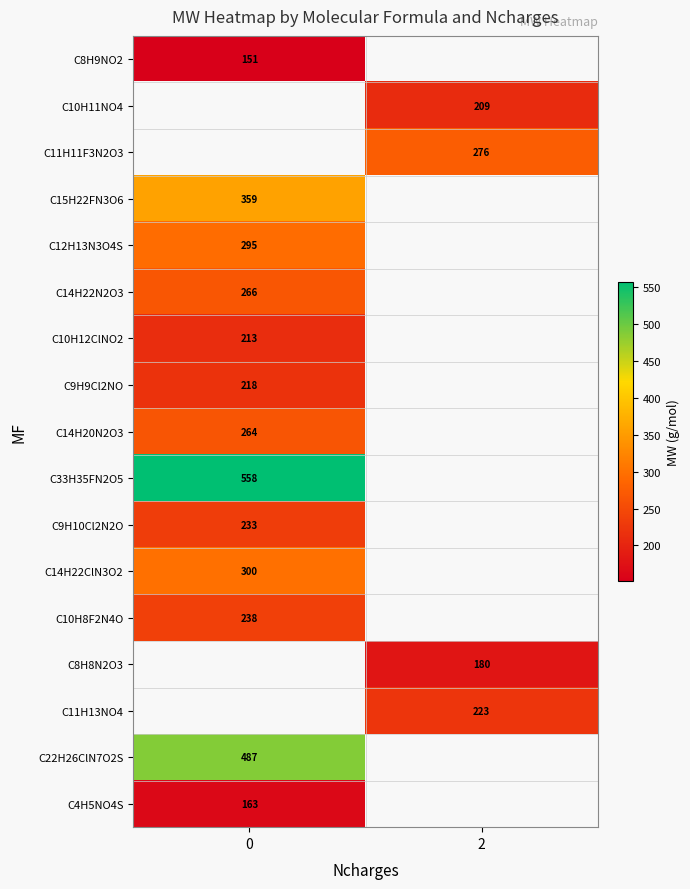

What is the maximum value shown in the chart?

558.0